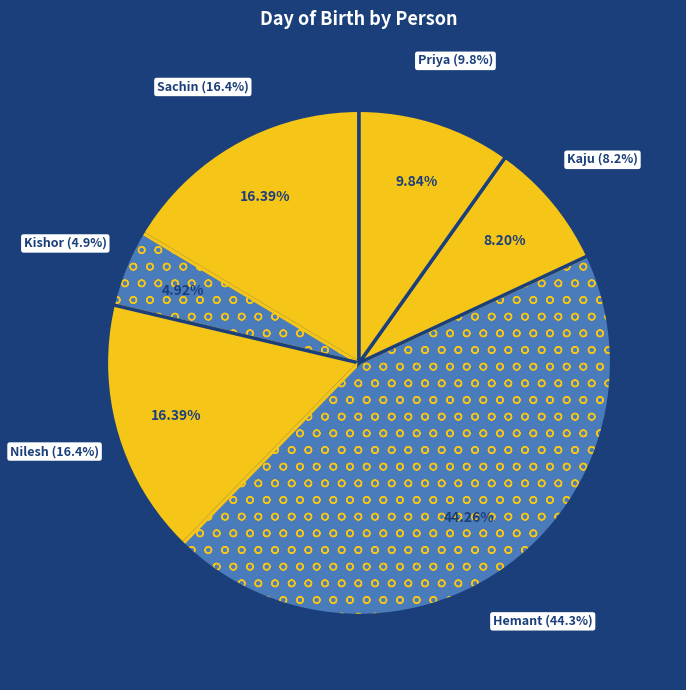

To the nearest percent, what is the combined percentage of Priya and Kishor?

15%